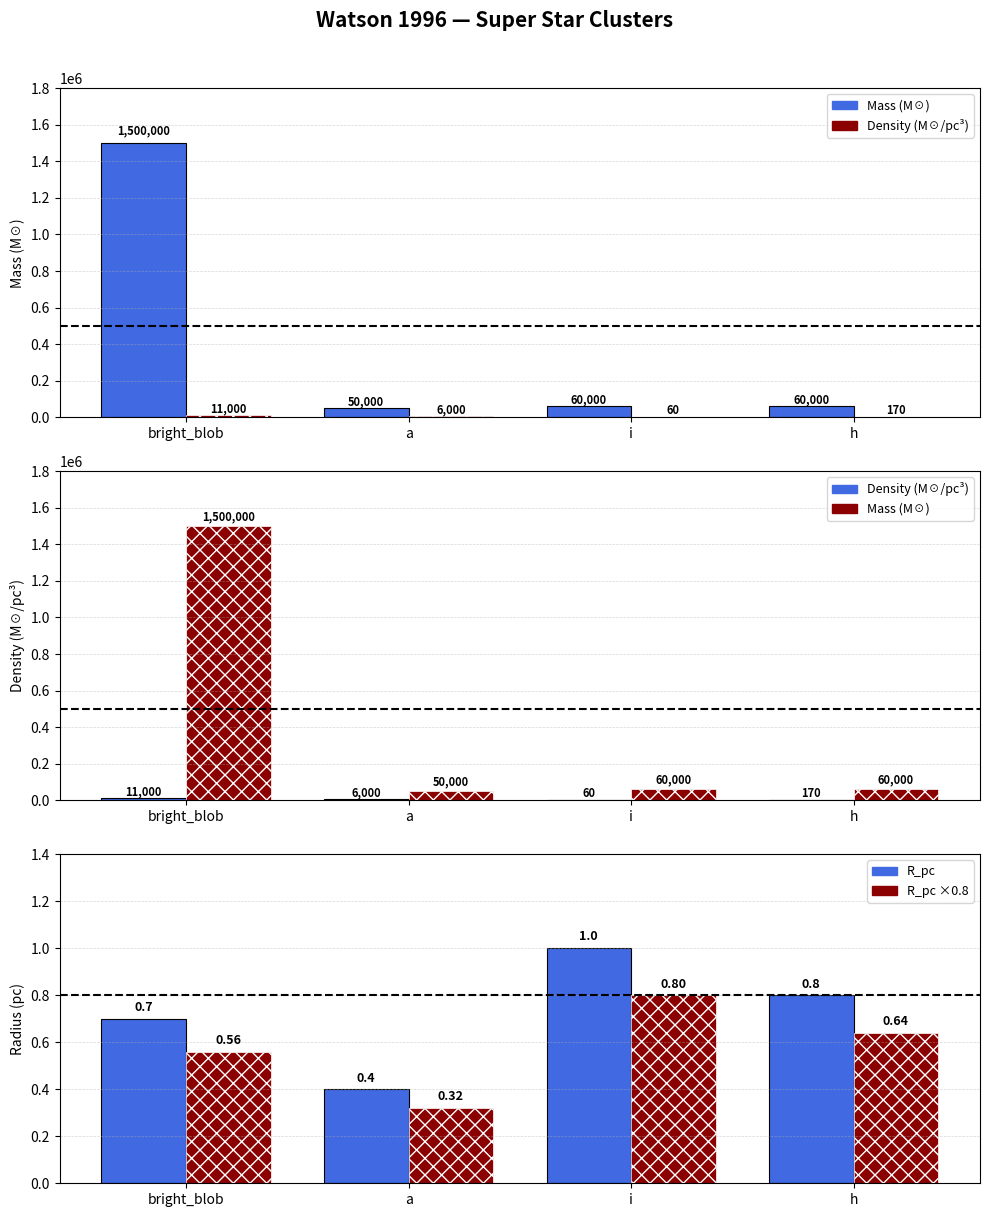

What is the label of the 2nd bar from the left?

a